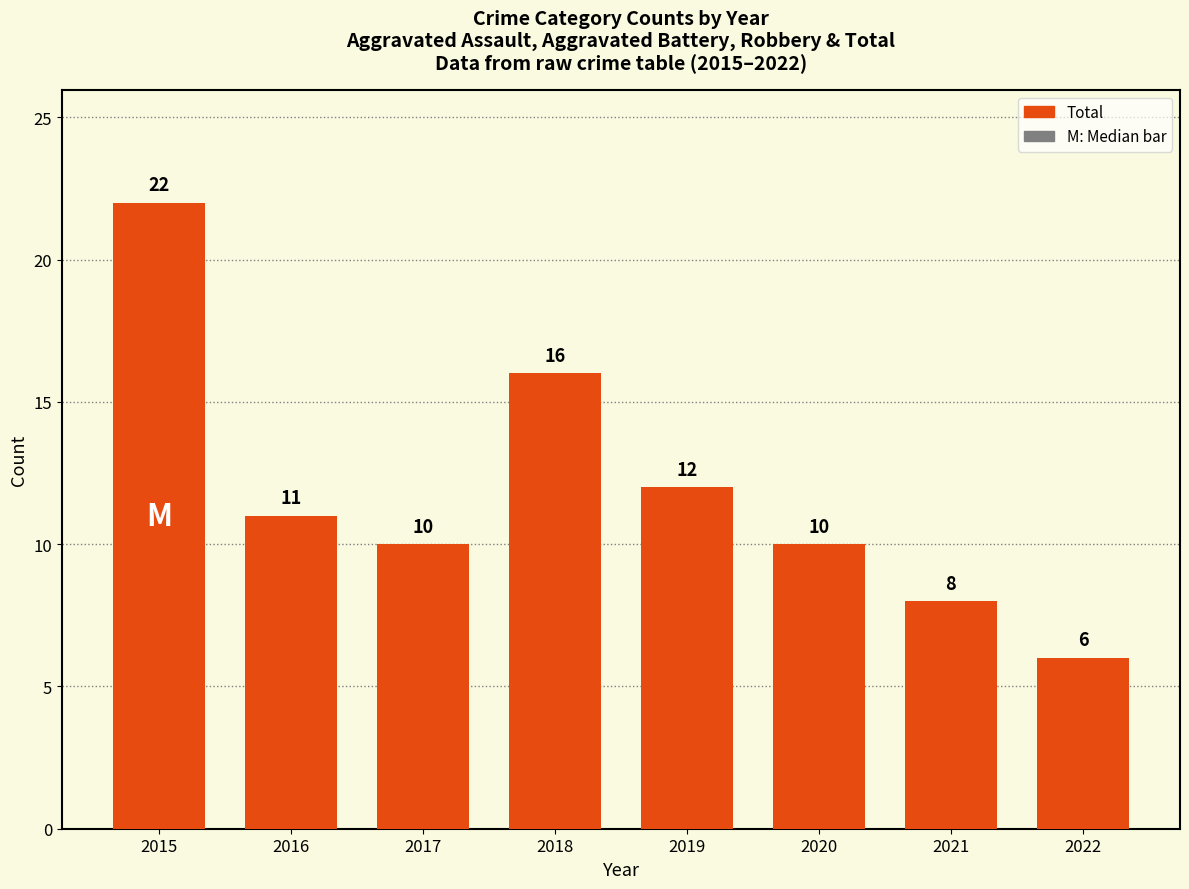

What is the value of the 2nd bar from the left?

11